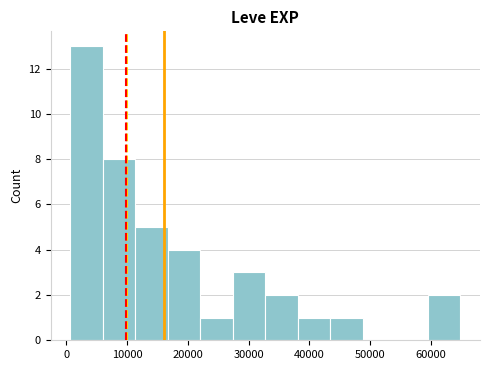

Reading left to right, list every bar in this chart as the range it spans on the x-axis followed by its height. Neither the bar edges nor the heights are printed on the chart, so give them approximately, as read against the axes.

1000 to 6000: 13
6000 to 11000: 8
11000 to 17000: 5
17000 to 22000: 4
22000 to 27000: 1
27000 to 33000: 3
33000 to 38000: 2
38000 to 43000: 1
43000 to 49000: 1
49000 to 54000: 0
54000 to 60000: 0
60000 to 65000: 2